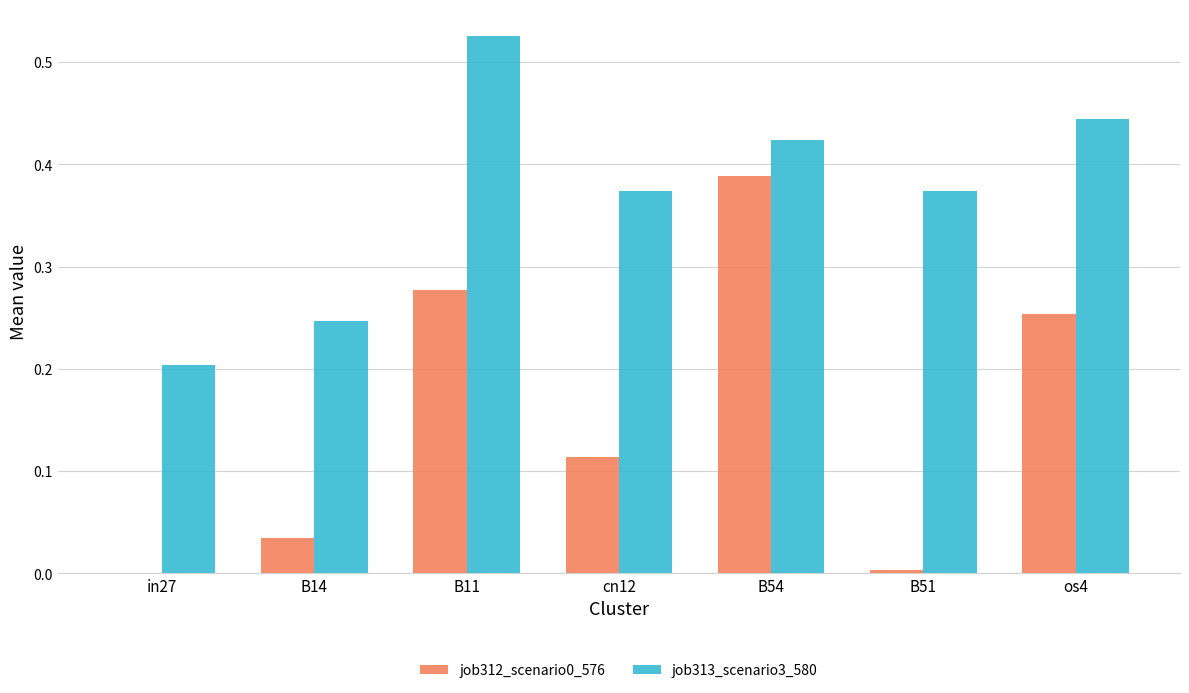

How many series are shown in this chart?

2